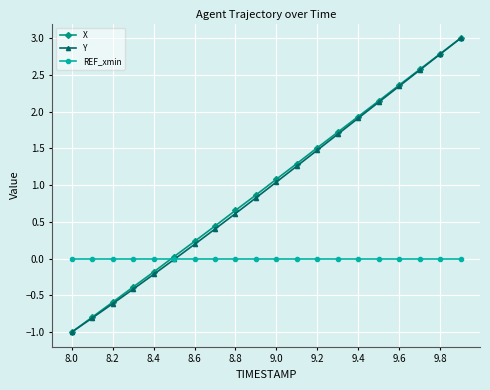

Does the chart display data point markers on the line(s)?

Yes